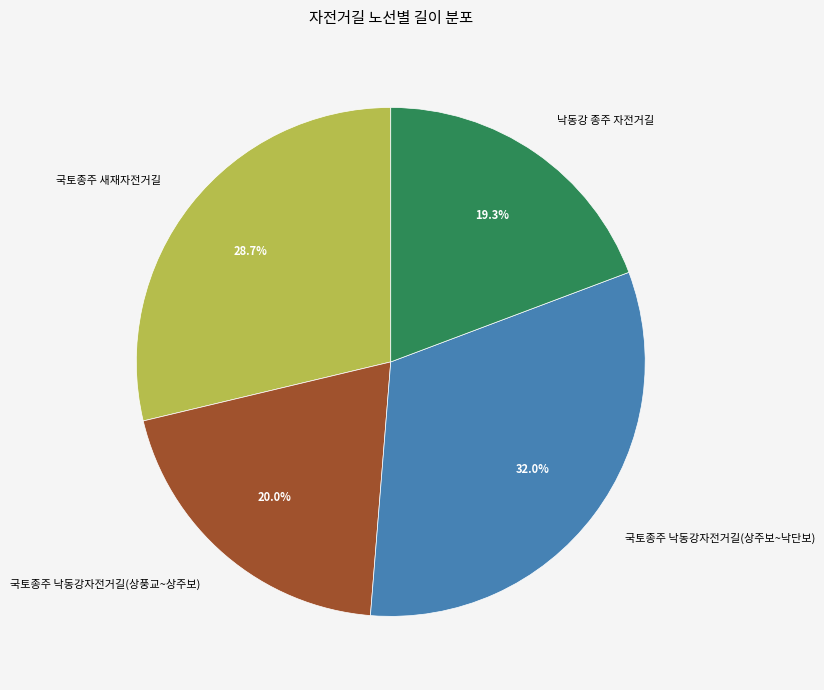

What is the ratio of the value at 국토종주 새재자전거길 to the value at 낙동강 종주 자전거길?

1.5